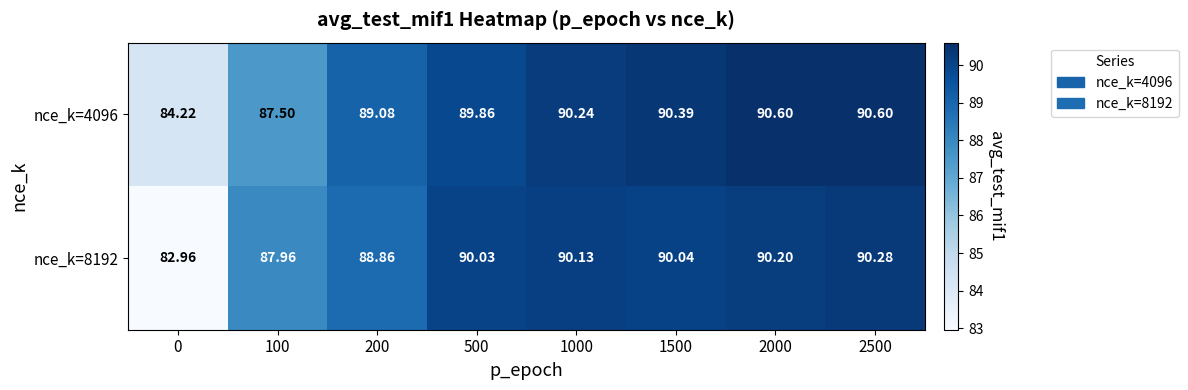

Reading left to right, list all the values displayed in this chart.

nce_k=4096: 0=84.2	100=87.5	200=89.1	500=89.9	1000=90.2	1500=90.4	2000=90.6	2500=90.6
nce_k=8192: 0=83.0	100=88.0	200=88.9	500=90.0	1000=90.1	1500=90.0	2000=90.2	2500=90.3